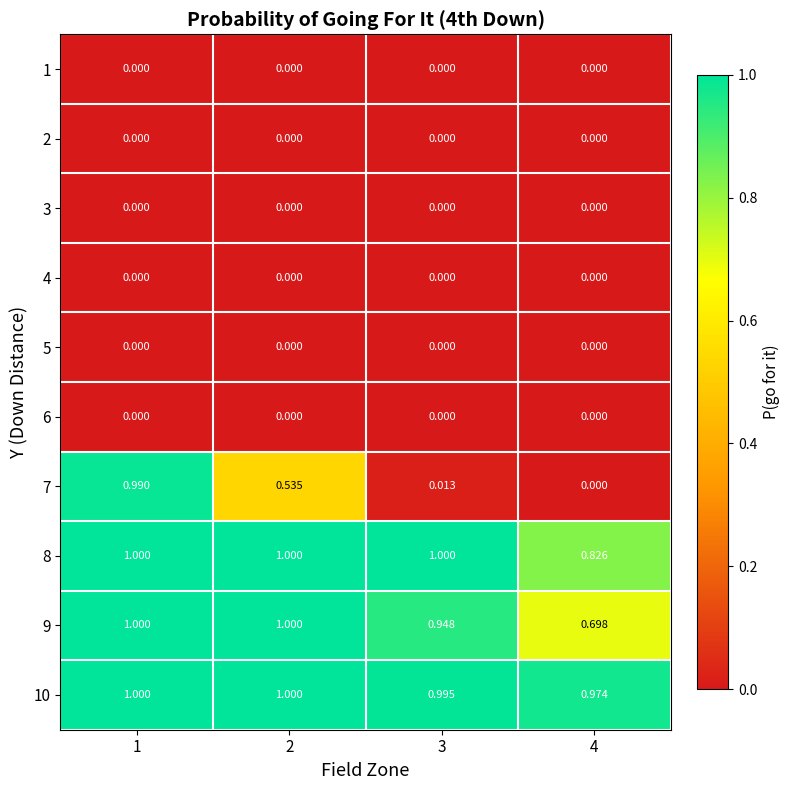

What is the difference between the highest and lowest values at 3?

1.0